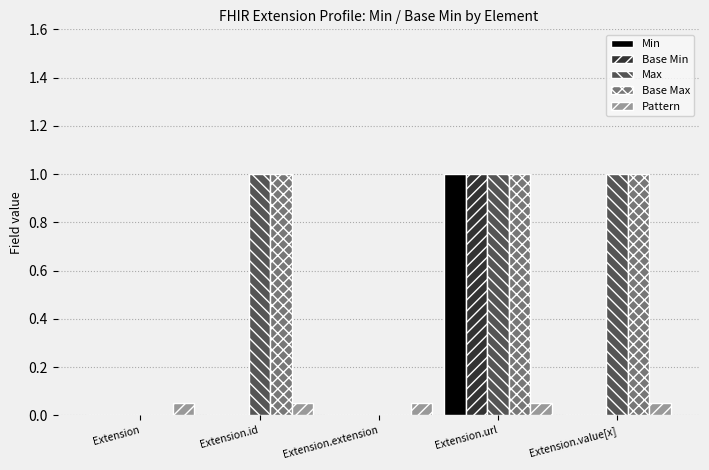

True or false: Min has a value of 0.5 at Extension.url.

False